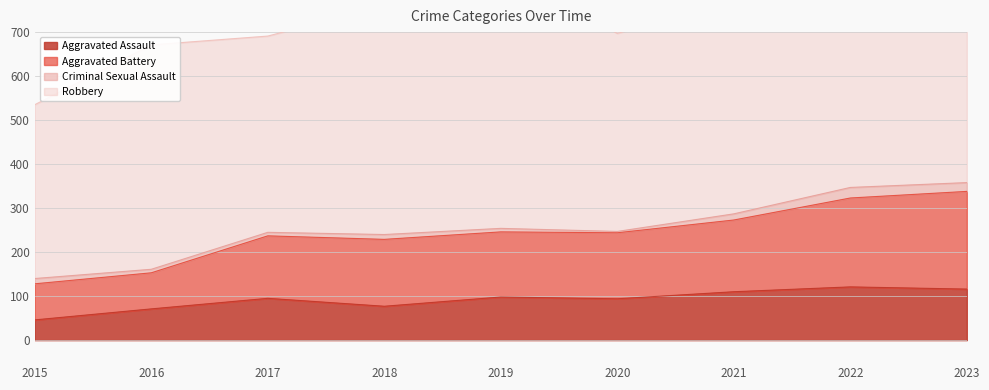

Which category has the lowest value in the Aggravated Assault series?

2015